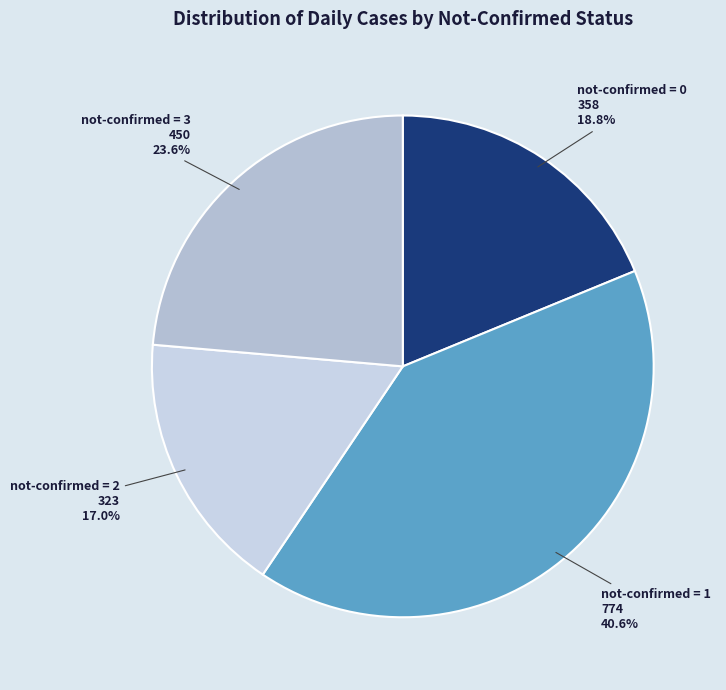

Approximately how many times larger is the value at not-confirmed = 2 compared to not-confirmed = 1?

0.4